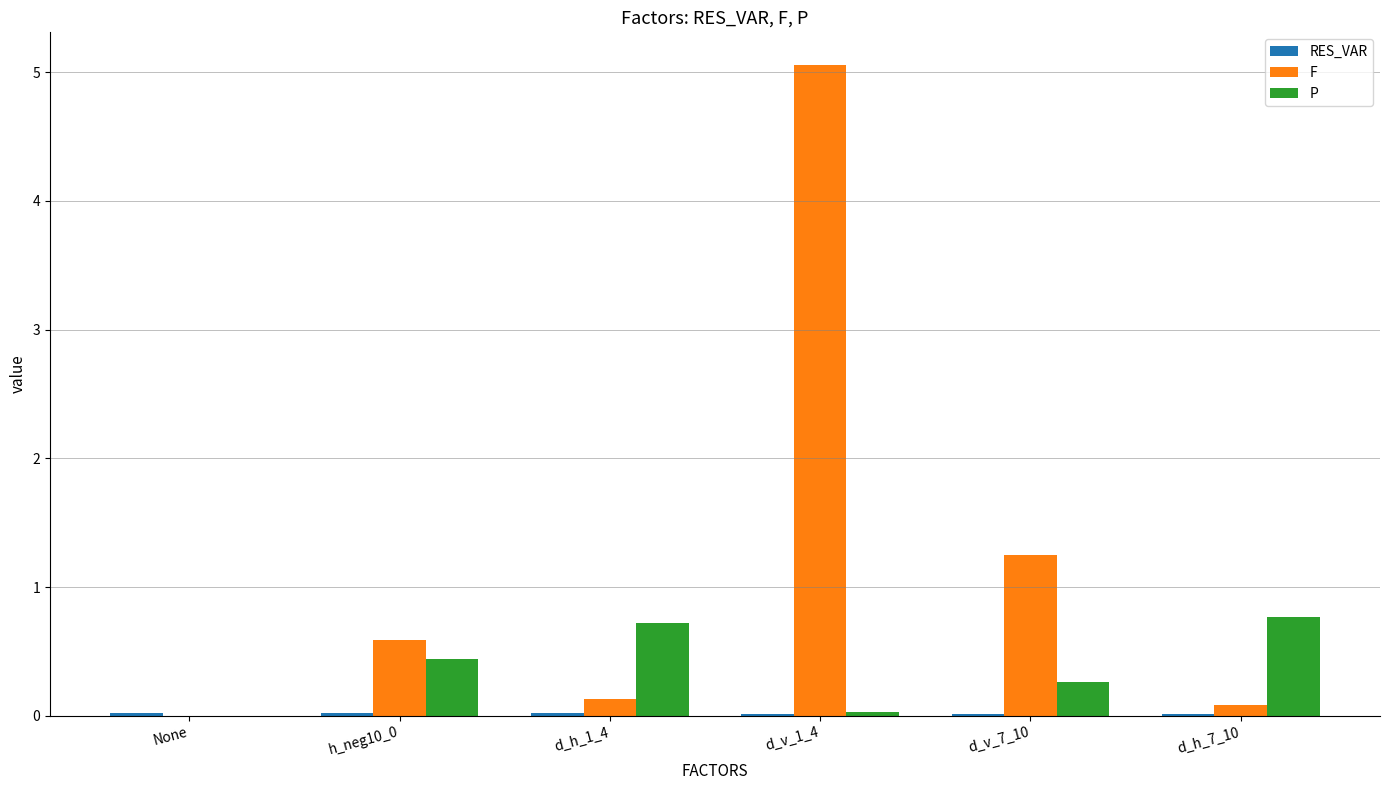

Which category has the highest value in the F series?

d_v_1_4